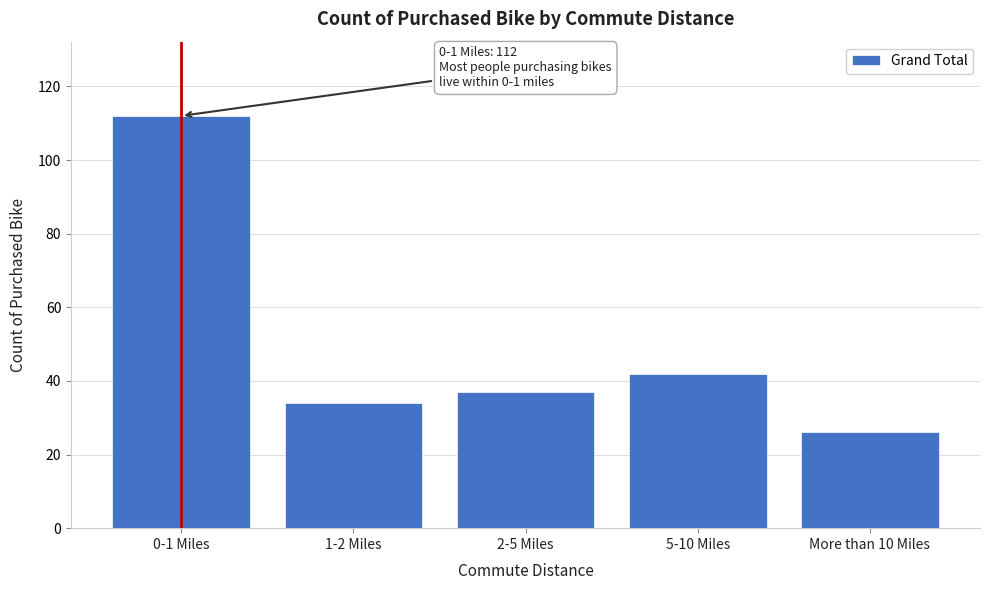

Reading left to right, what are all the values shown in this chart?

0-1 Miles=112	1-2 Miles=34	2-5 Miles=37	5-10 Miles=42	More than 10 Miles=26